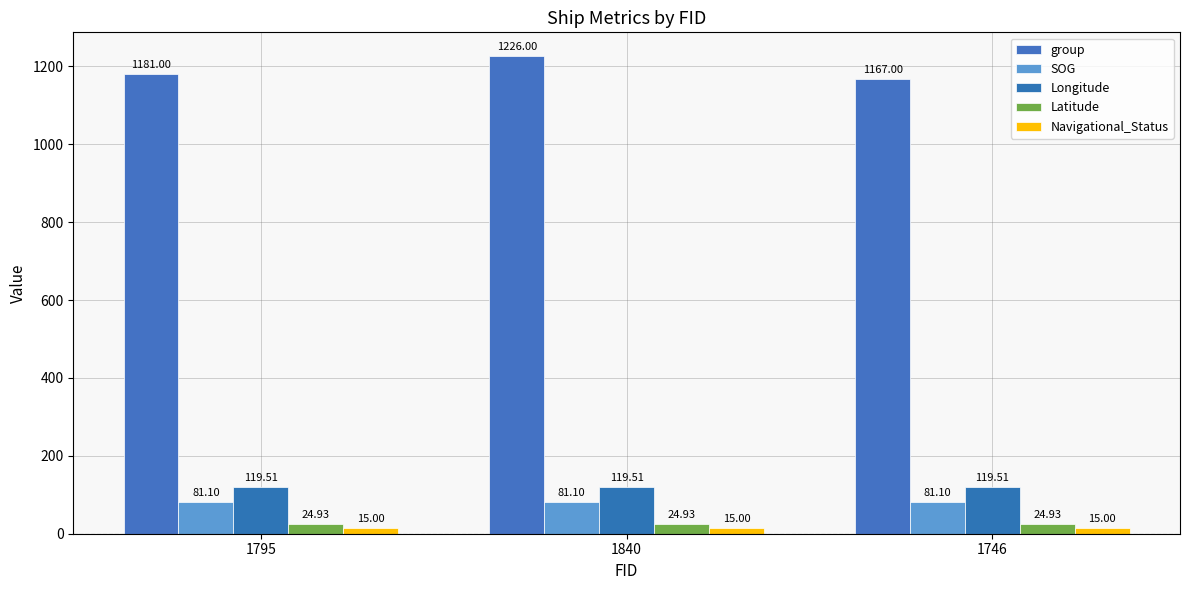

Are the bars grouped side by side (vs. stacked)?

Yes